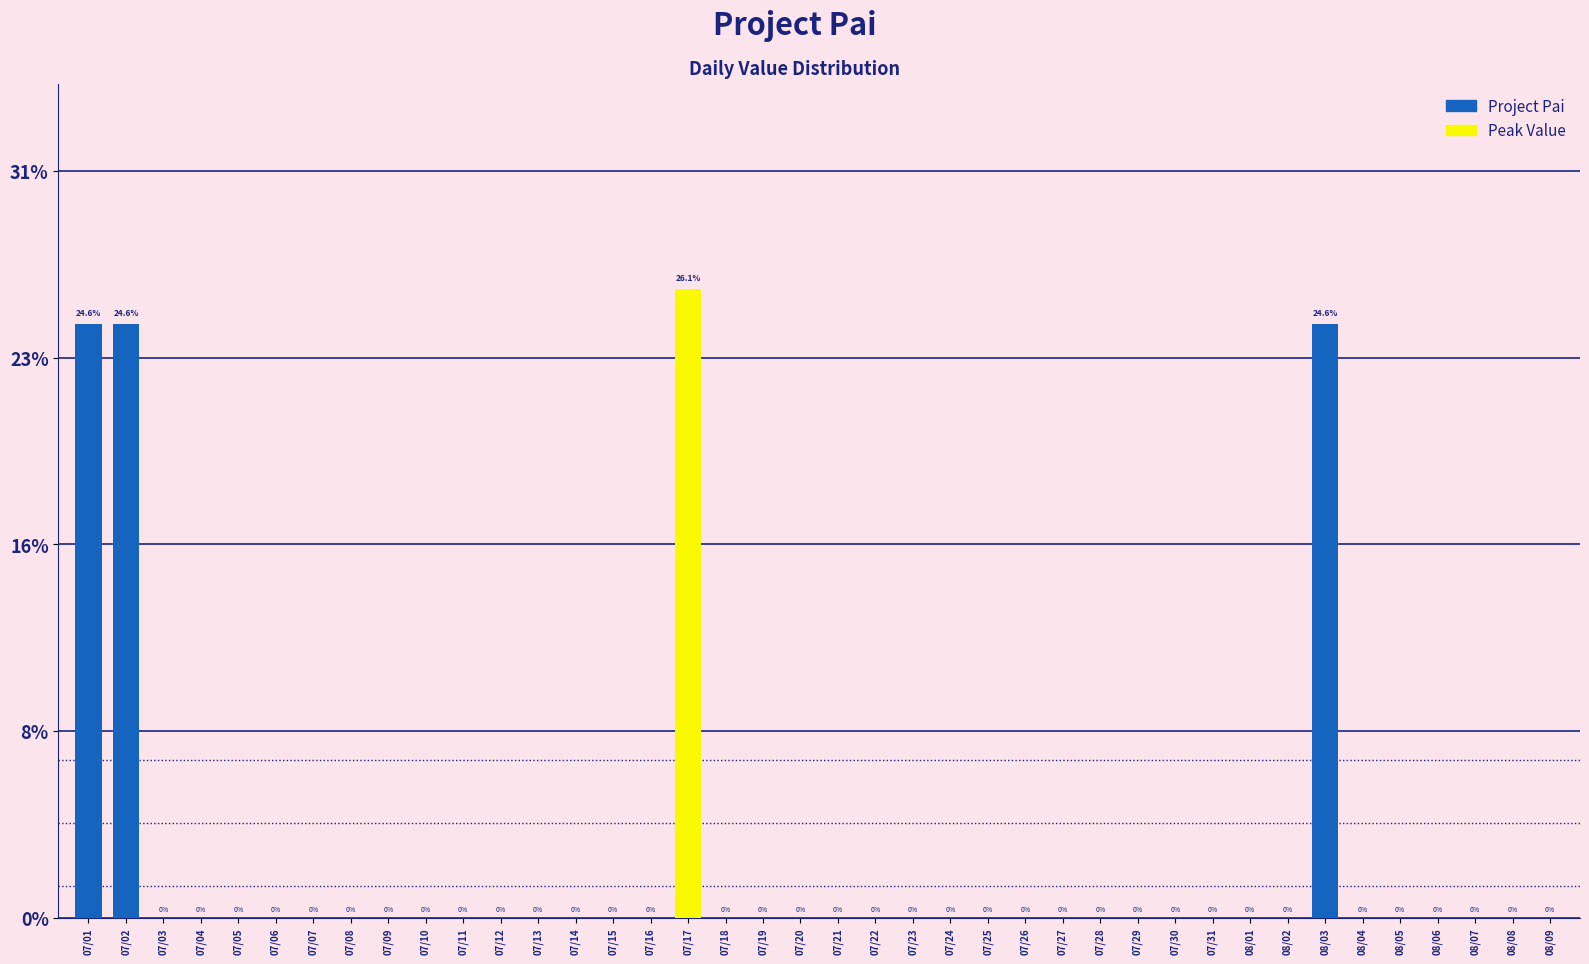

Reading left to right, what are all the values shown in this chart?

24.6	24.6	0.0	0.0	0.0	0.0	0.0	0.0	0.0	0.0	0.0	0.0	0.0	0.0	0.0	0.0	26.1	0.0	0.0	0.0	0.0	0.0	0.0	0.0	0.0	0.0	0.0	0.0	0.0	0.0	0.0	0.0	0.0	24.6	0.0	0.0	0.0	0.0	0.0	0.0